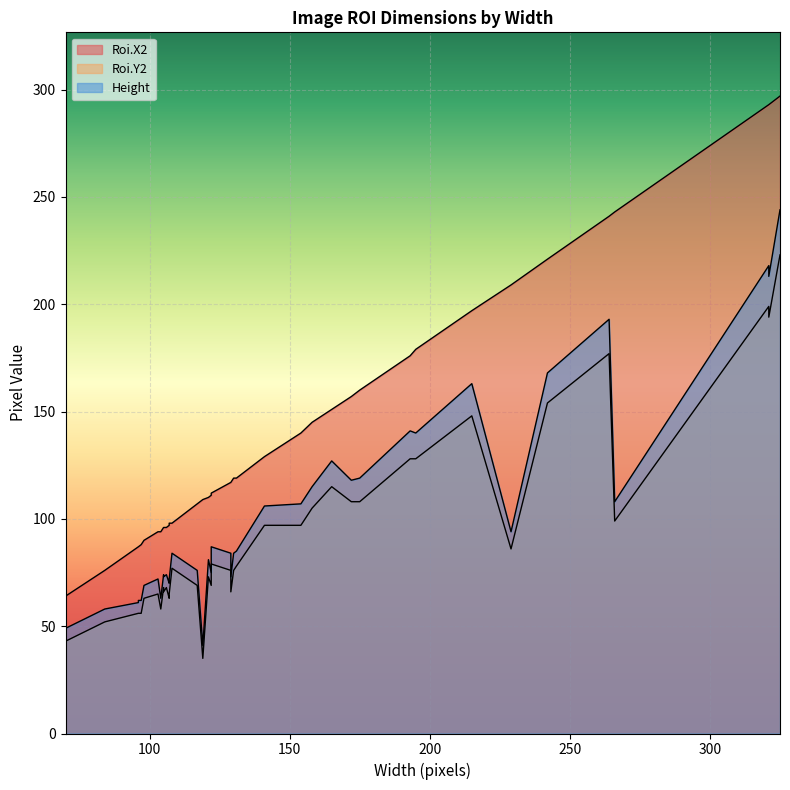

Which series has the largest total across all categories?

Roi.X2